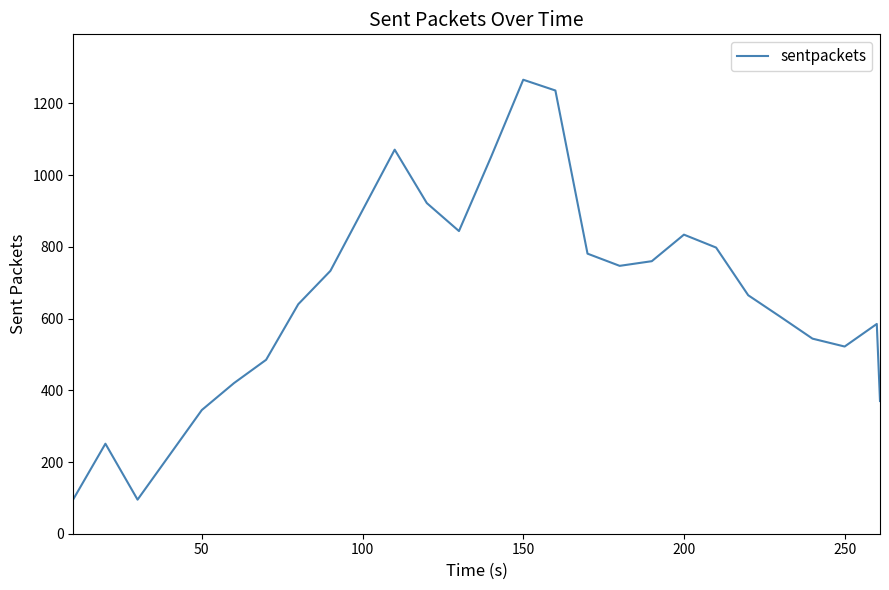

What is the difference between the maximum and minimum values?

1171